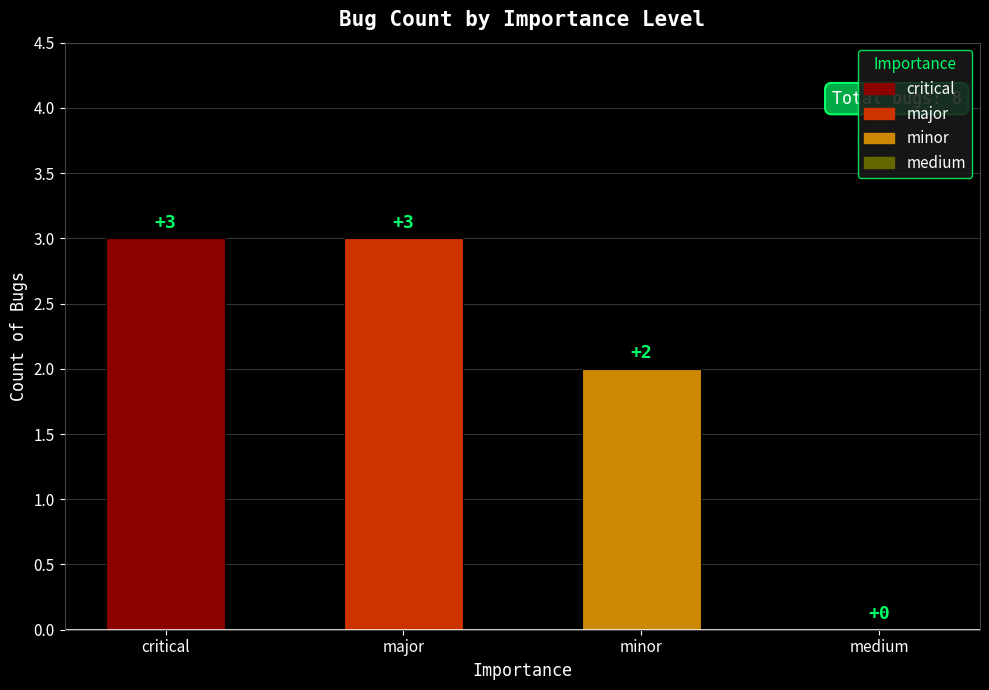

What is the average value?

2